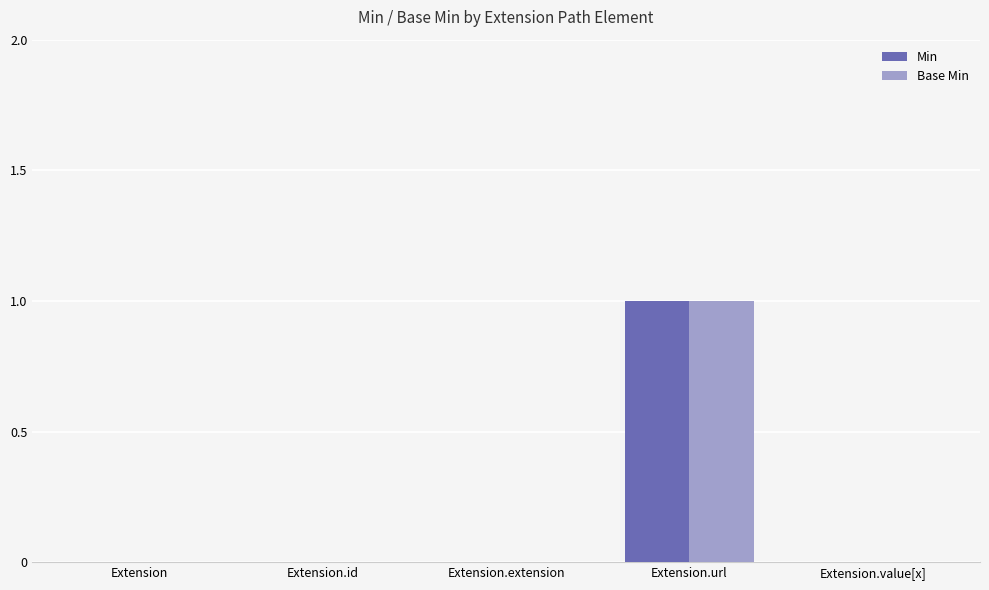

At which category is the sum across all series the highest?

Extension.url